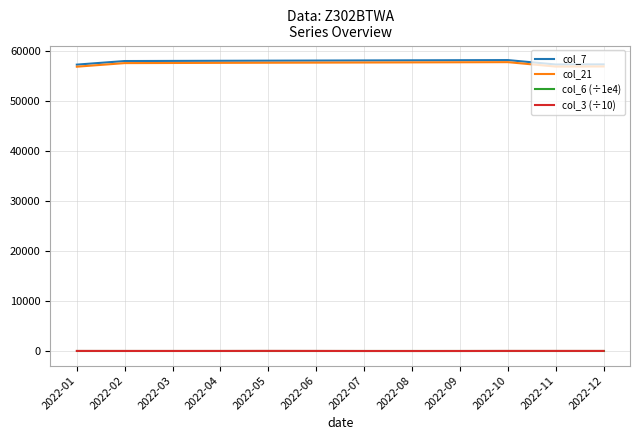

What is the difference between the col_3 (÷10) values at 2022-04 and 2022-09?

7.4